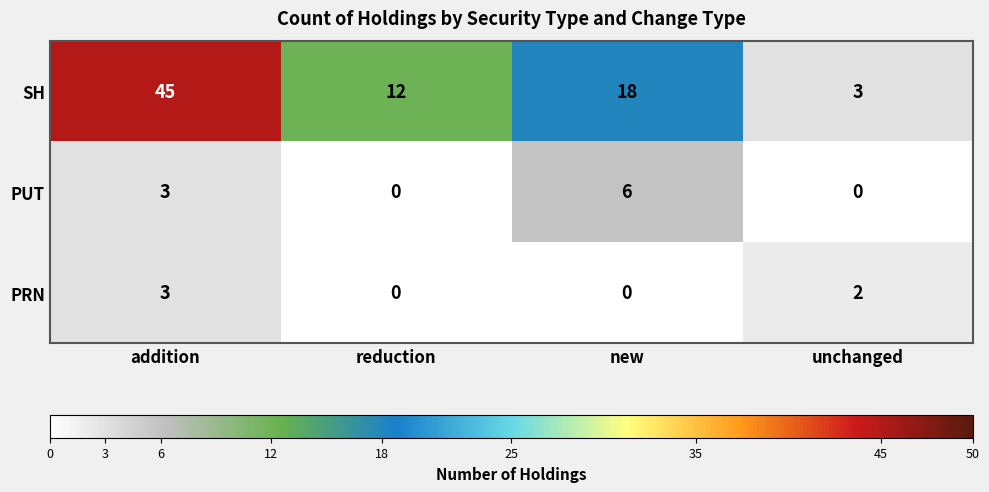

Which series has the widest spread of values?

SH